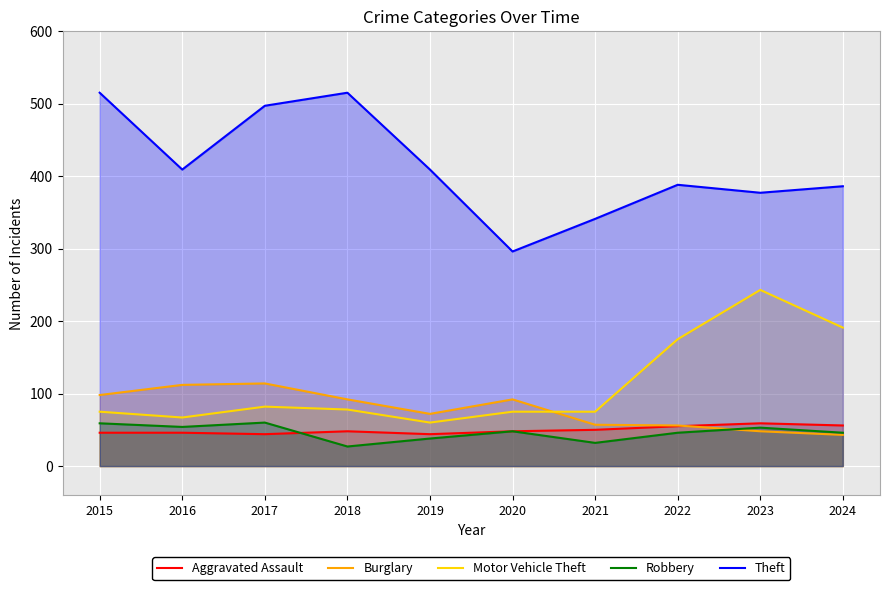

What is the difference between the Burglary values at 2017 and 2019?

42